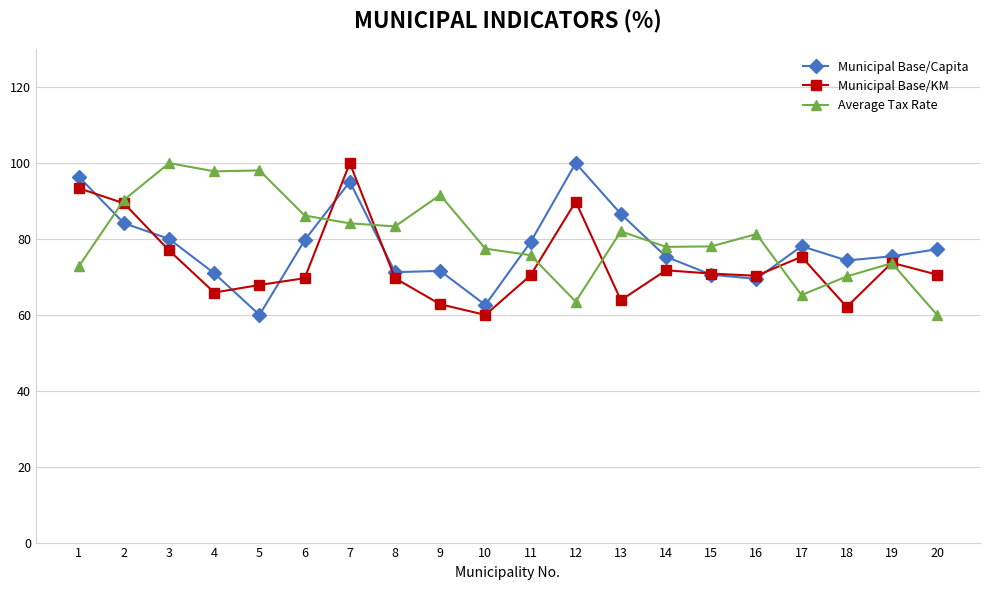

Between 1 and 19, which series saw the biggest shift?

Municipal Base/Capita